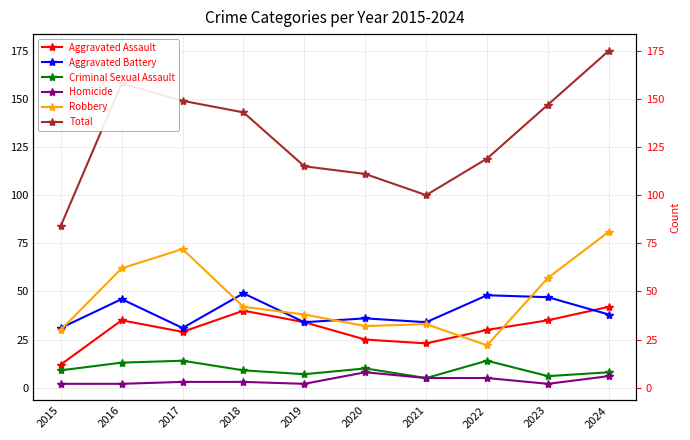

At which category does the chart reach its peak across all series?

2024